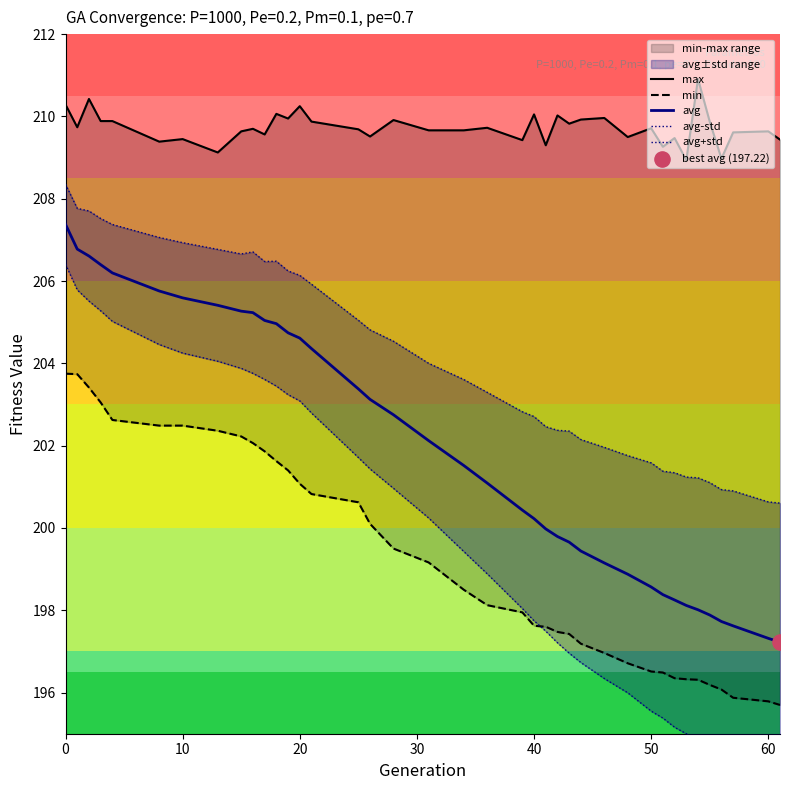

What are all the series names shown in the legend?

max, min, avg, avg-std, avg+std